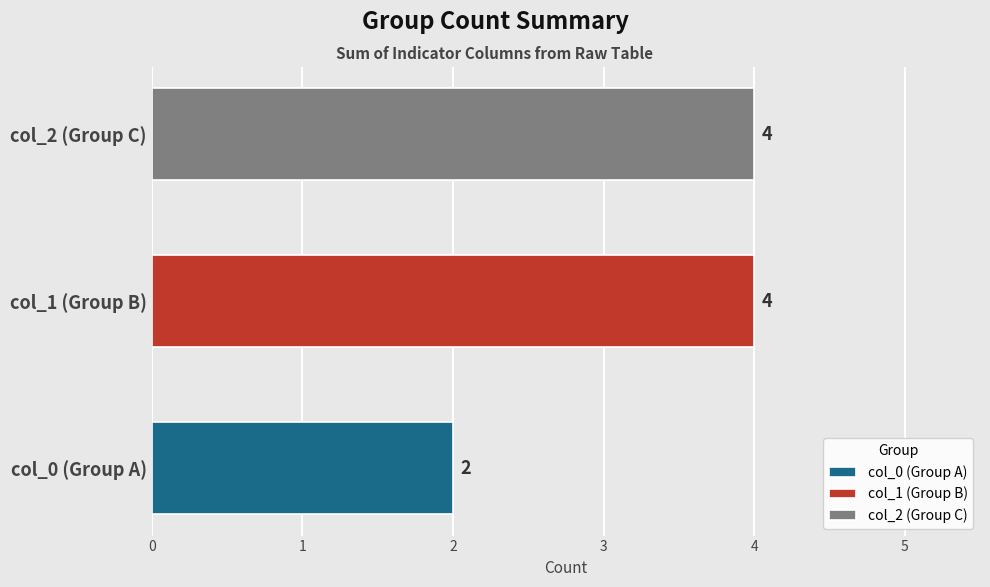

Are the bars grouped side by side (vs. stacked)?

Yes